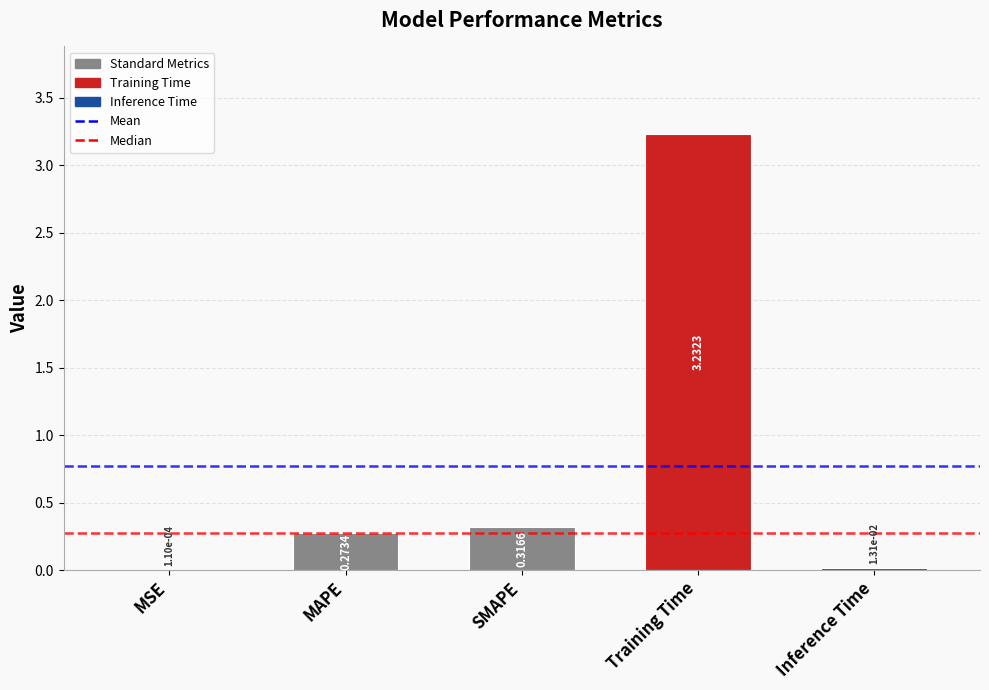

What is the average value?

0.8